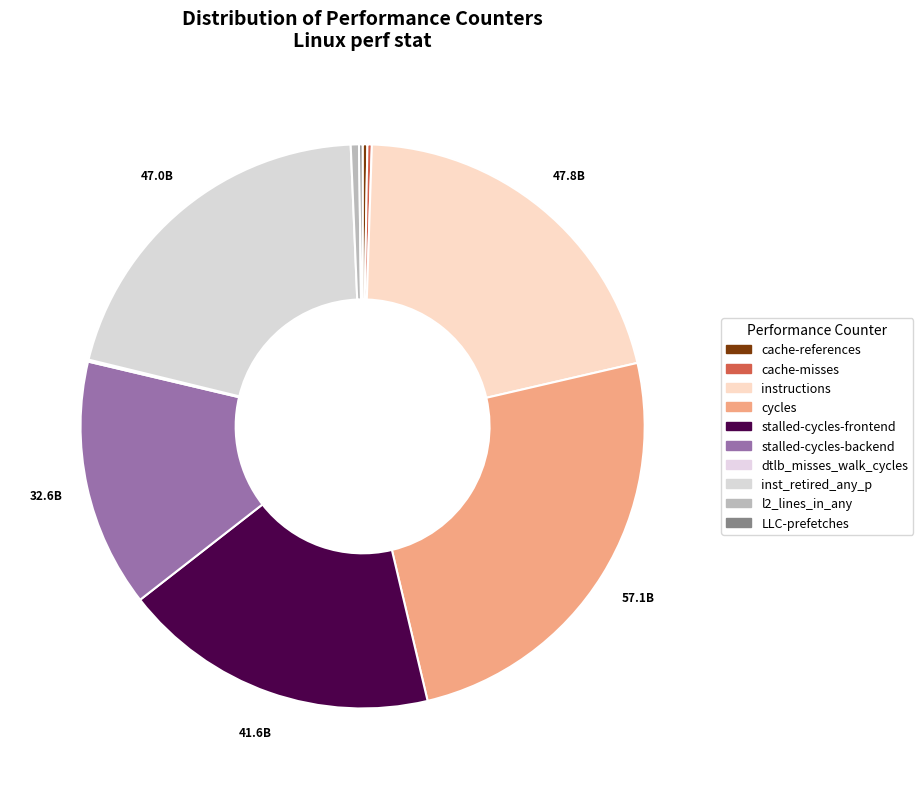

Do inst_retired_any_p and LLC-prefetches together represent more than half of the pie?

No